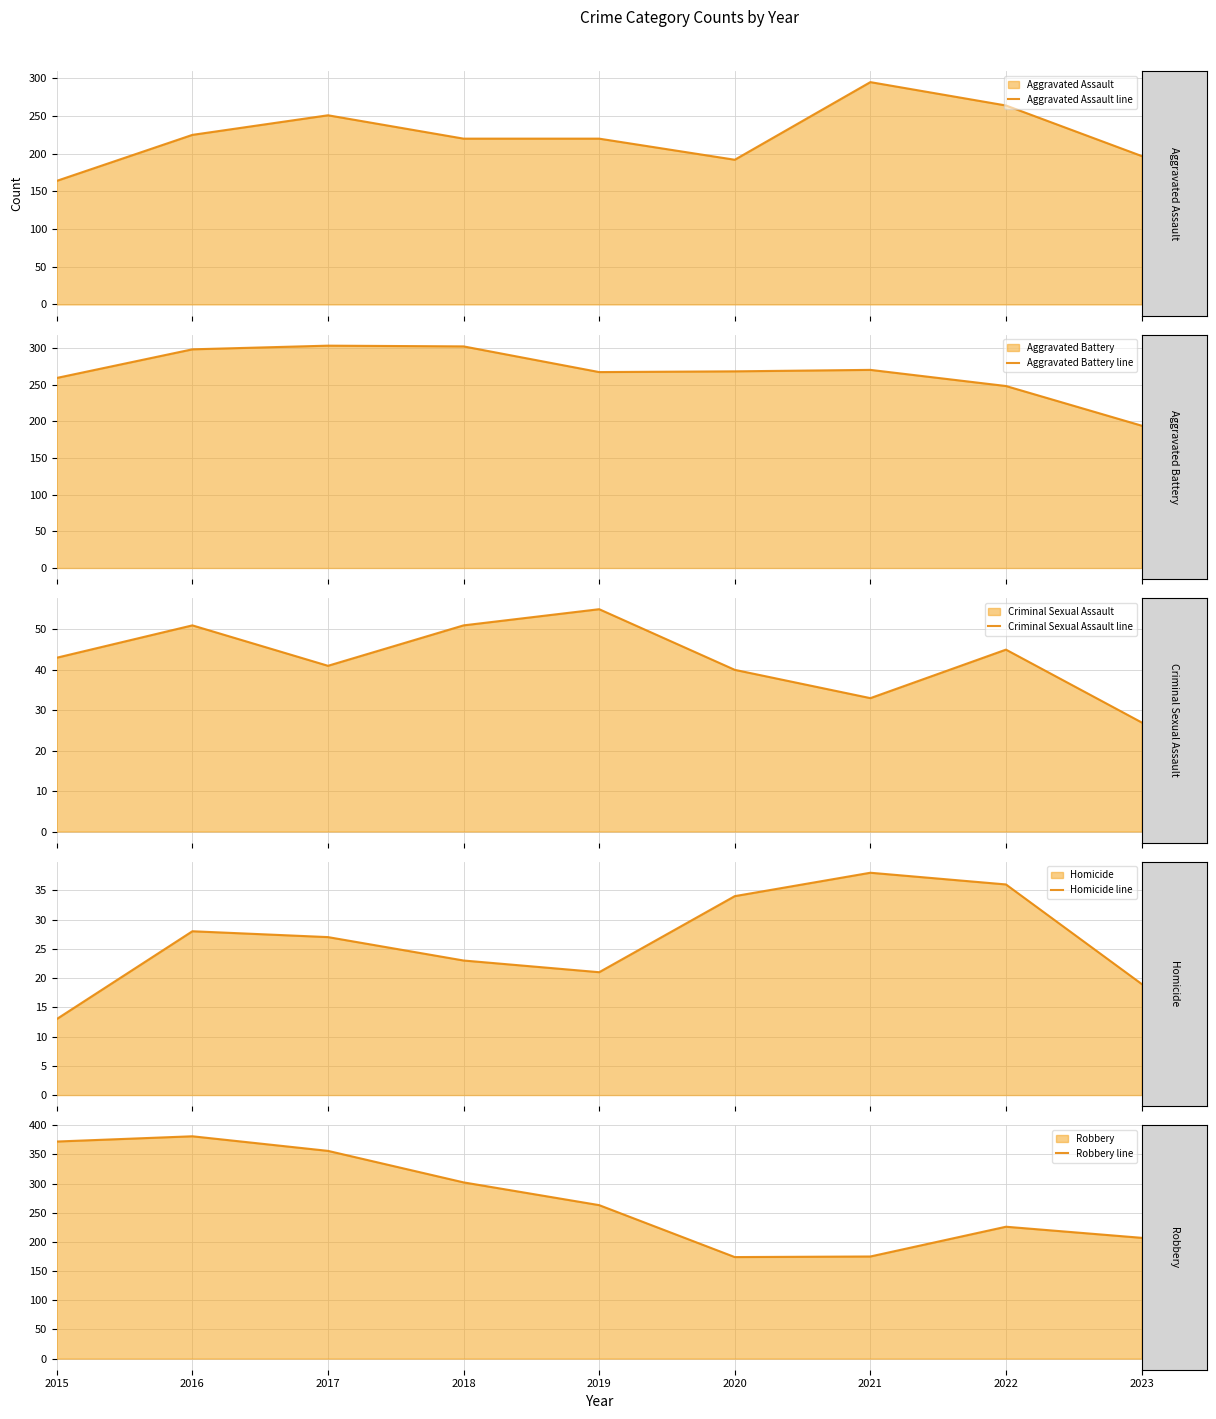

What is the spread (max minus min) of values at 2020?

234